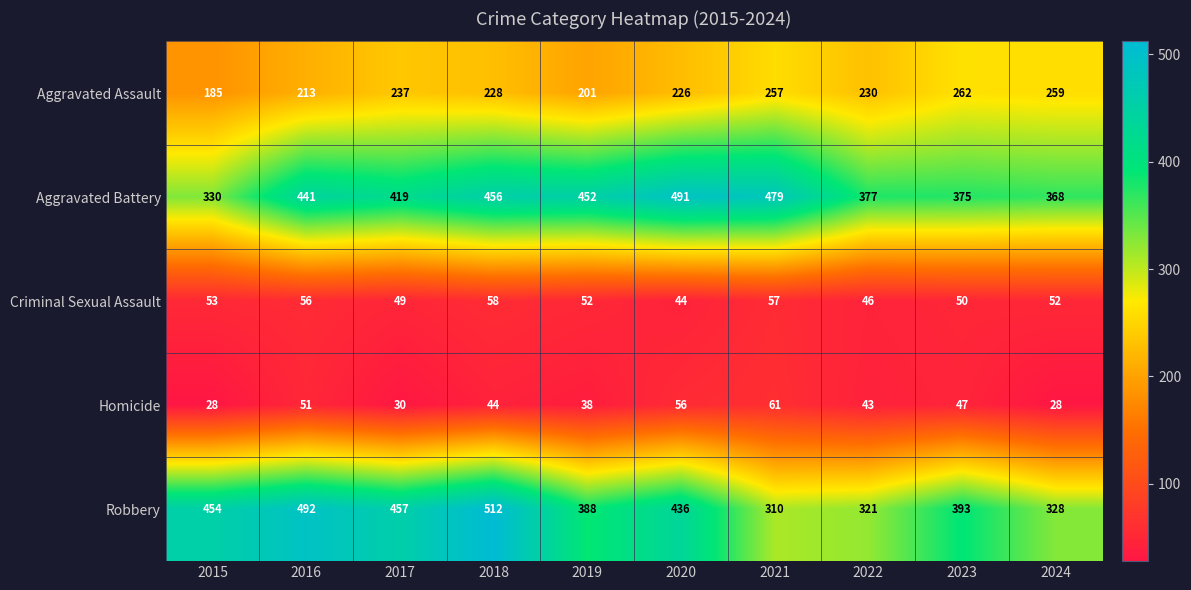

What is the difference between the Aggravated Assault values at 2022 and 2021?

27